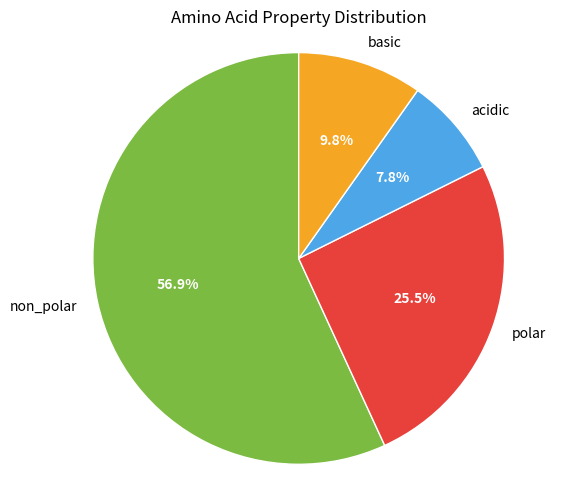

How many segments does this pie chart have?

4